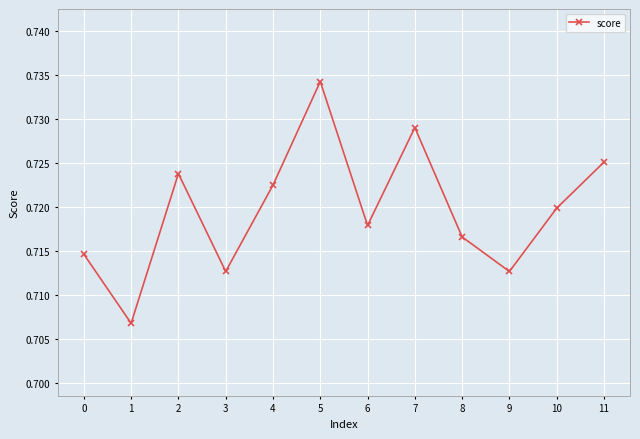

At which category does the data reach its first local peak?

2